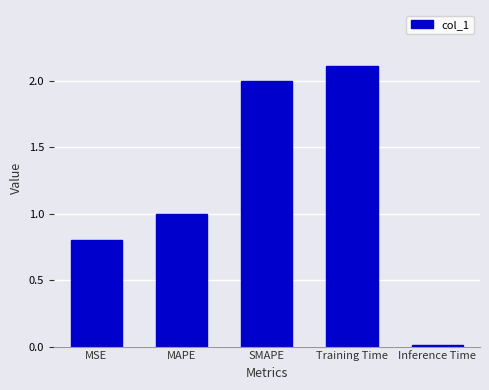

Where is the data nearest to the value 1?

MAPE